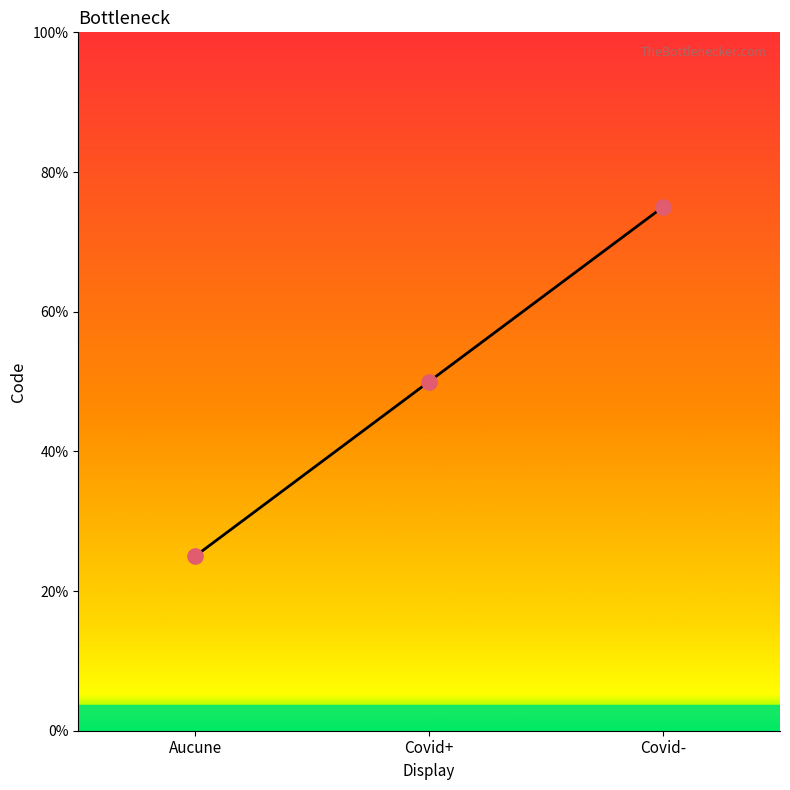

Which has a higher value, Covid+ or Covid-?

Covid-